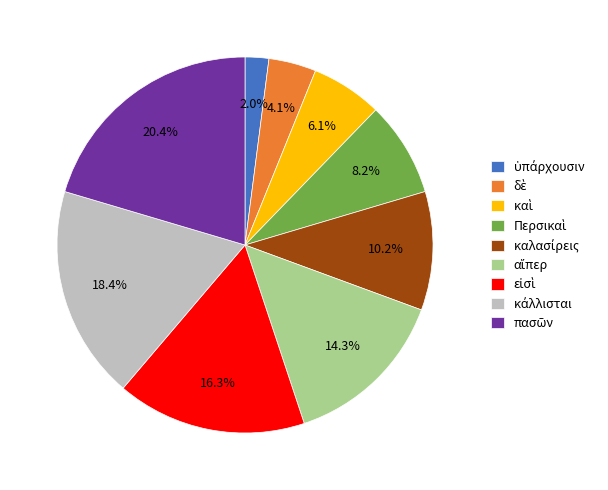

Is there a majority slice in this chart?

No